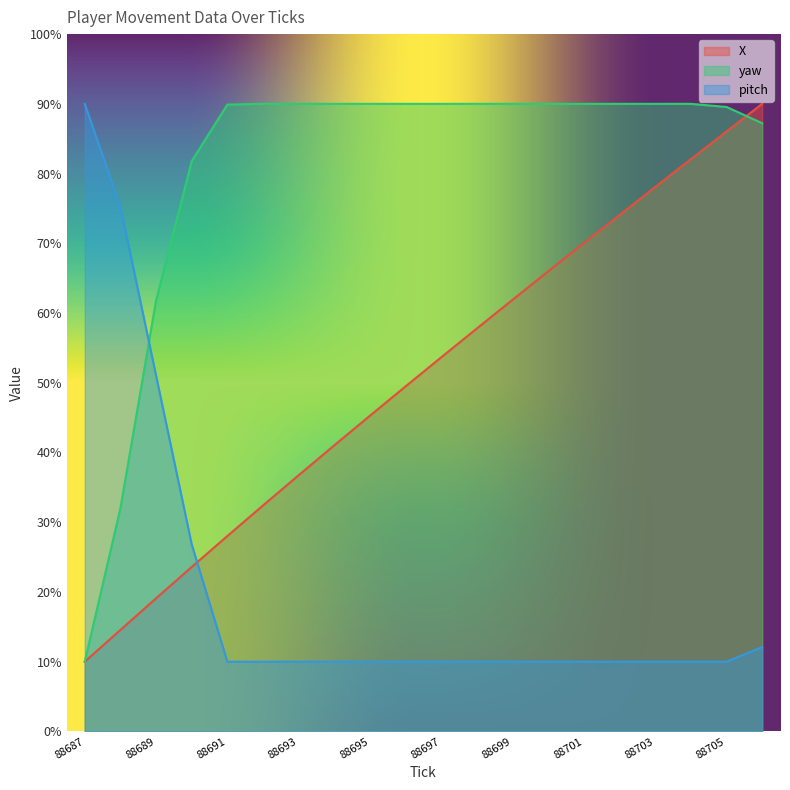

What is the total value across all series at 88704?

182.1